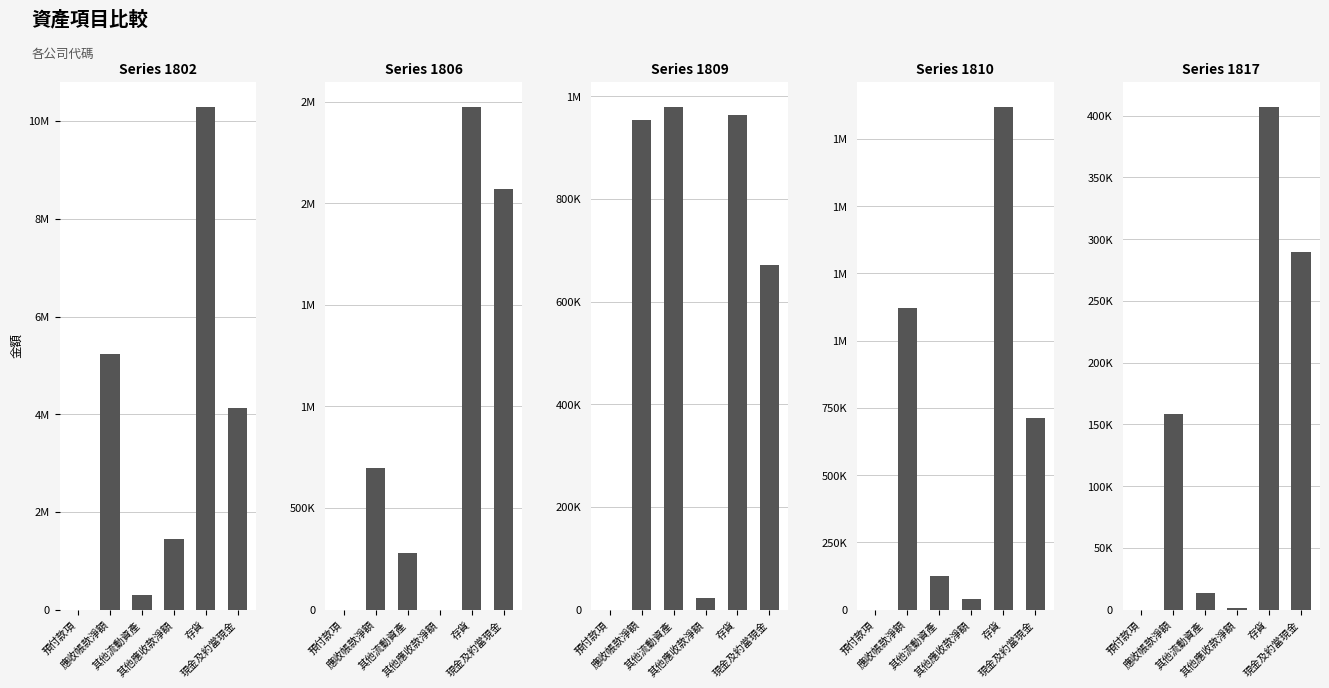

Which series has the largest total across all categories?

1802